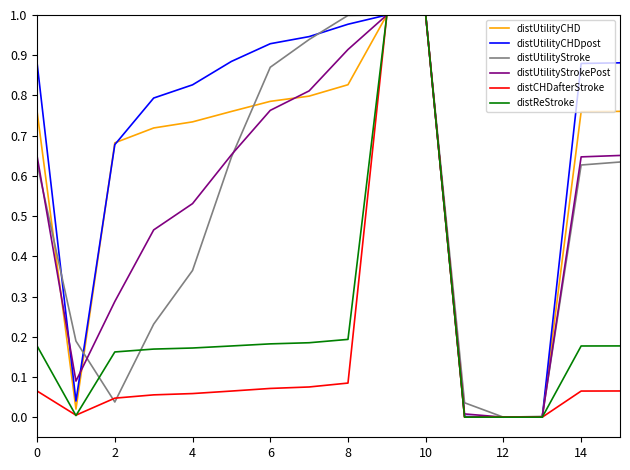

Which series has the largest total across all categories?

distUtilityCHDpost